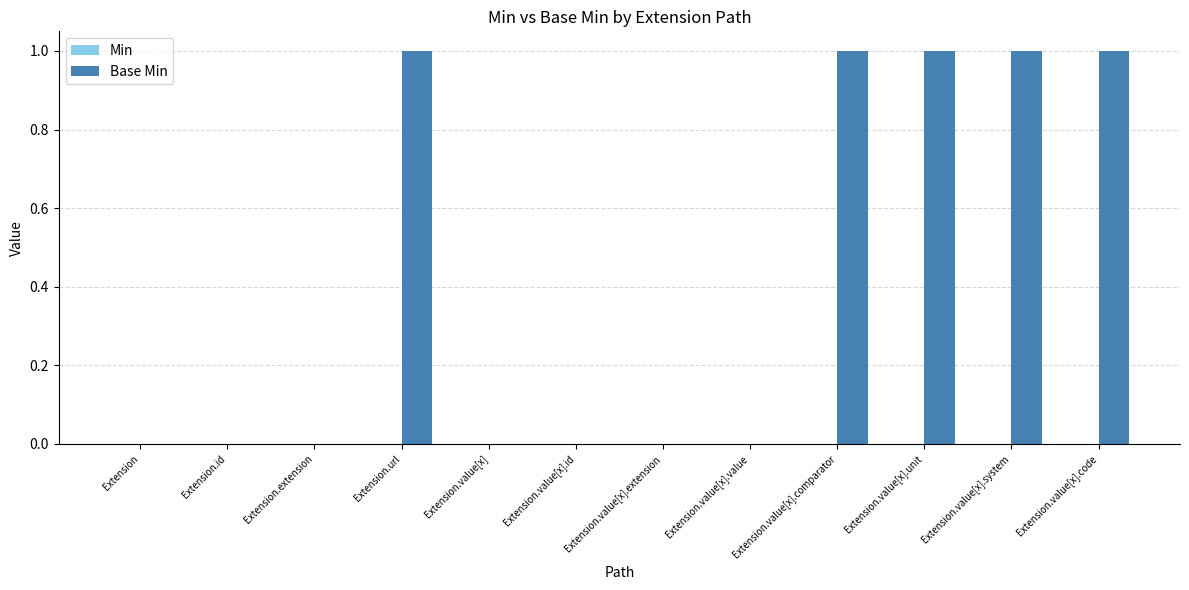

What is the change in value from Extension.extension to Extension.value[x].code?

+1